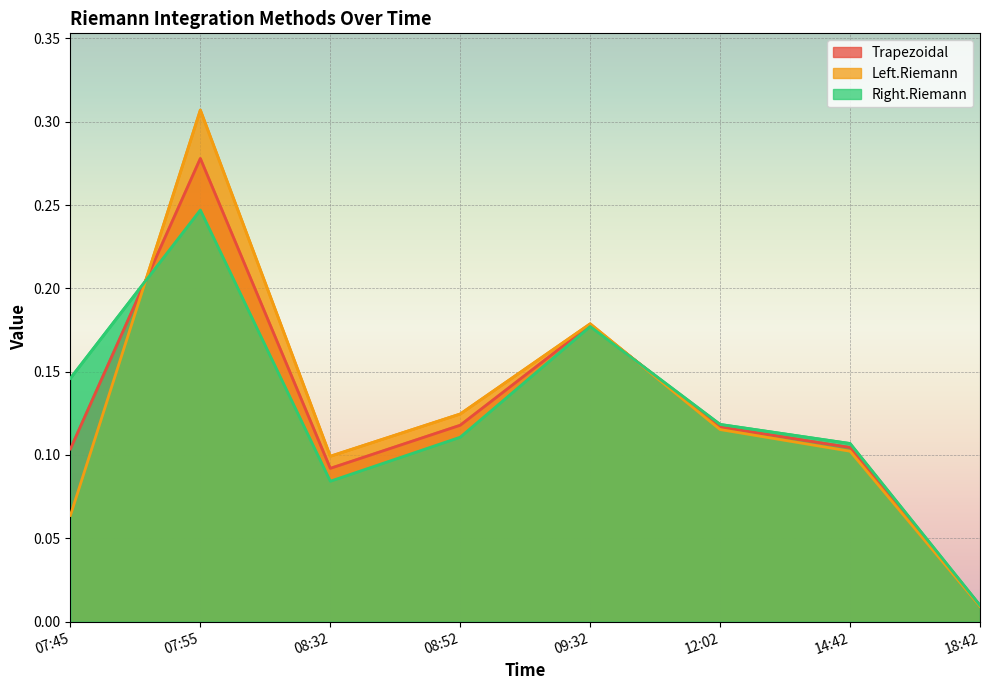

Rank the categories by Left.Riemann value from lowest to highest.

18:42, 07:45, 08:32, 14:42, 12:02, 08:52, 09:32, 07:55